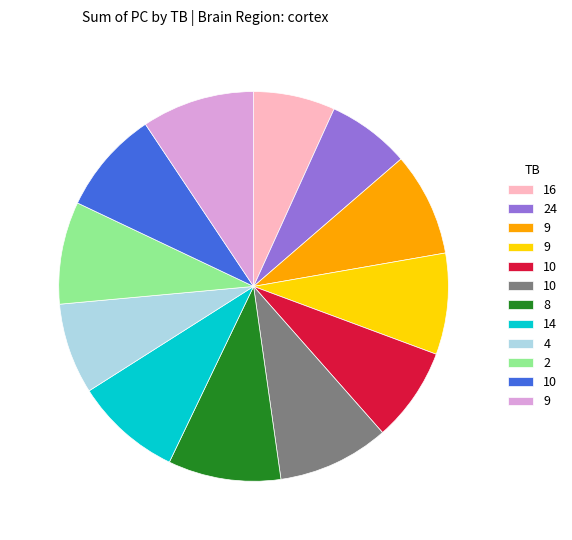

Is there a majority slice in this chart?

No